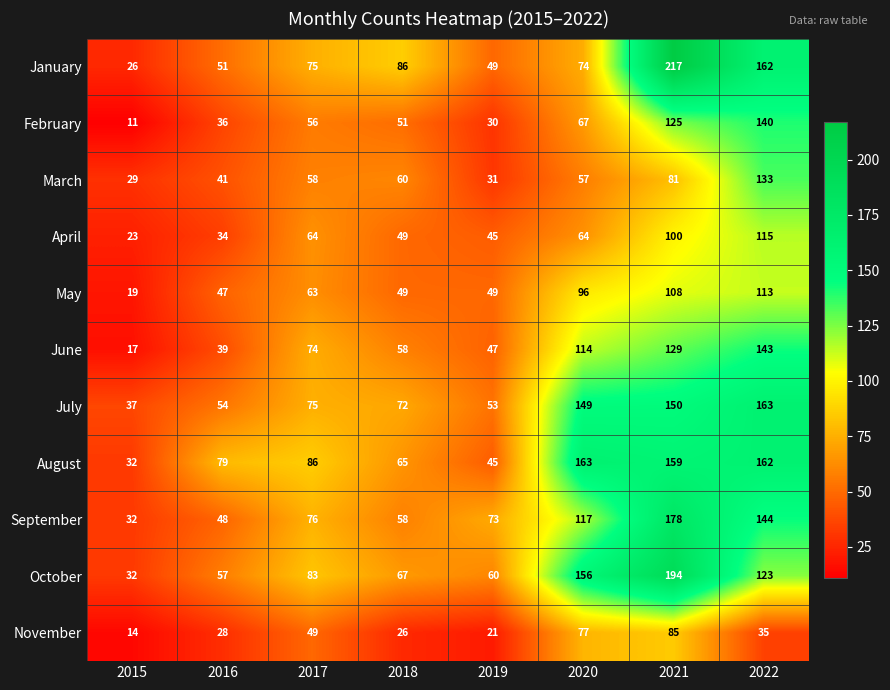

List the labels in order of January value, largest first.

2021, 2022, 2018, 2017, 2020, 2016, 2019, 2015